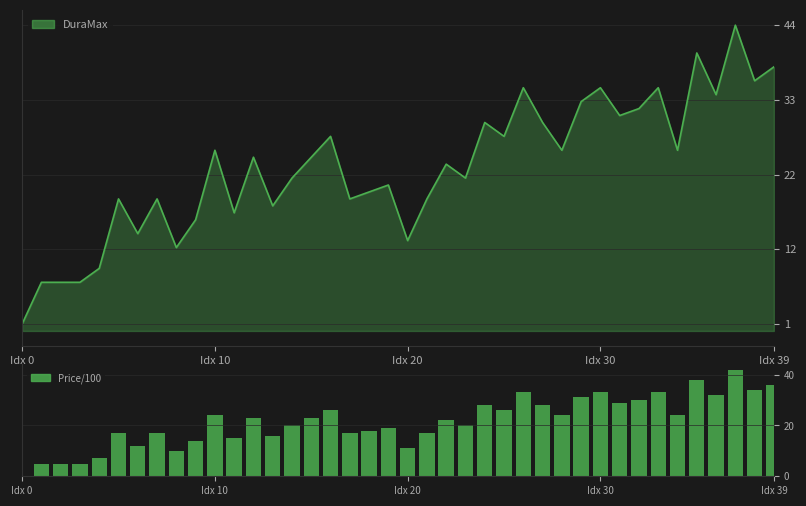

Are the bars horizontal?

No